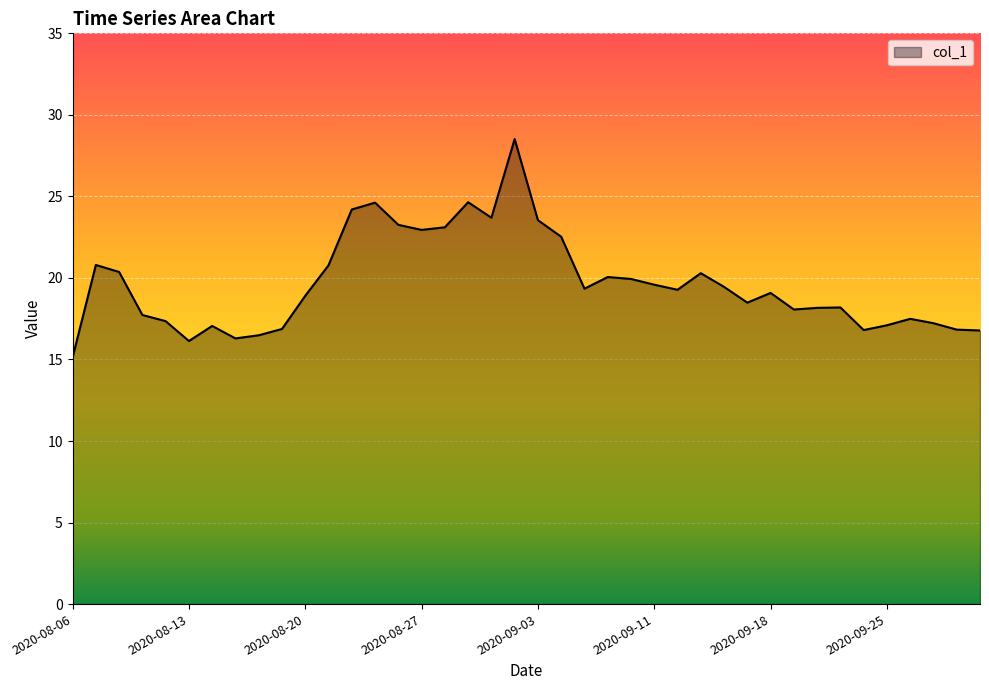

What is the greatest value displayed?

28.5